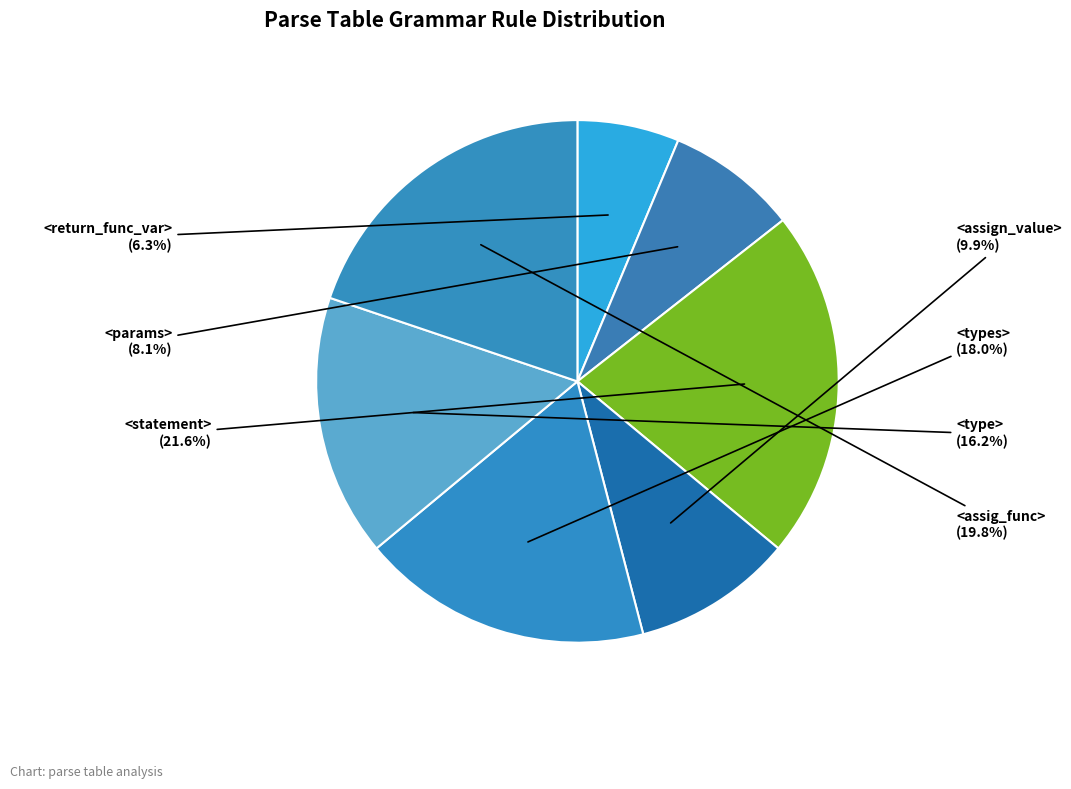

To the nearest percent, what is the average slice percentage?

14%